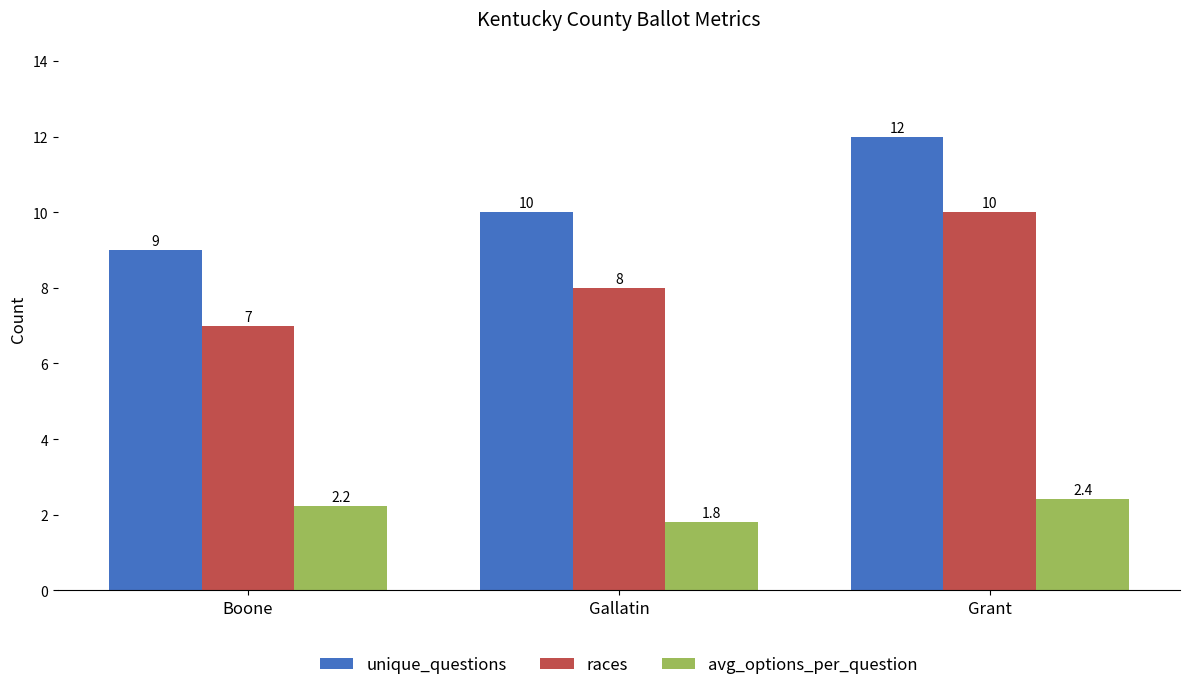

What is the approximate value of avg_options_per_question at Boone?

2.2